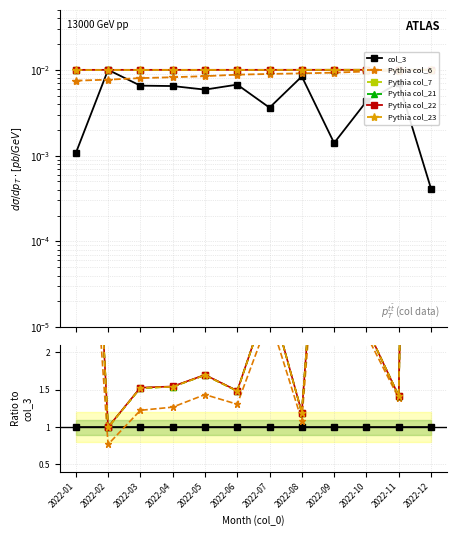

What is the total value across all series at 2022-04?

0.1